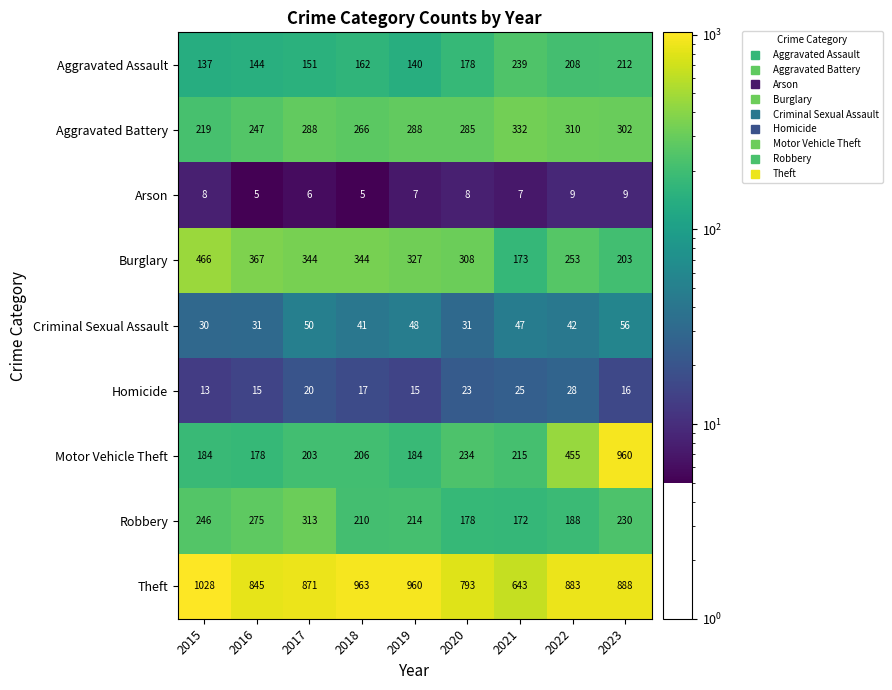

How many distinct data groups are displayed?

9